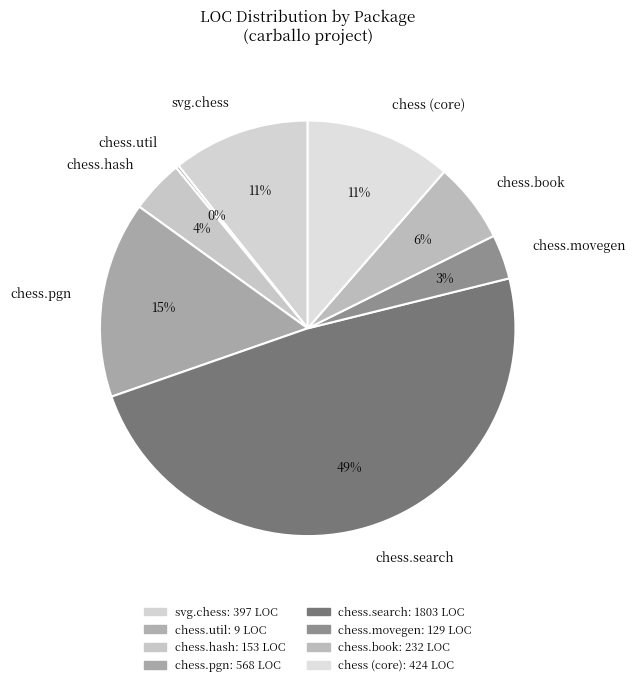

Is the sum of chess.hash and chess (core) greater than half?

No